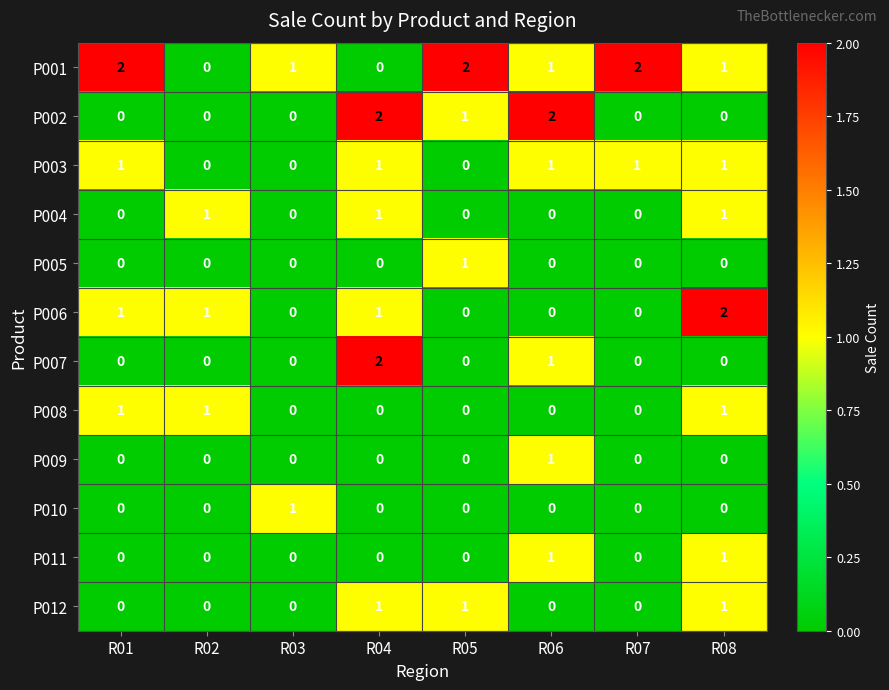

Which series changed the most between R06 and R07?

P002